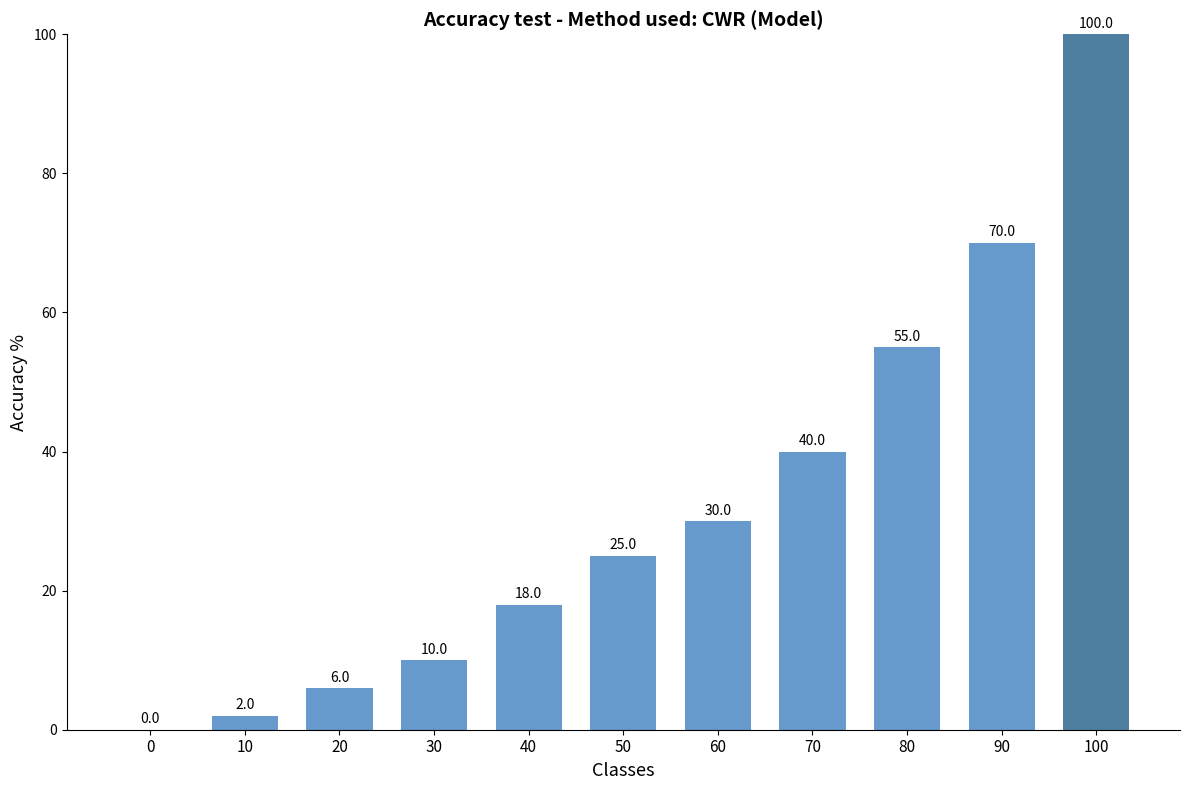

Is it true that the value at 80 is 55?

True